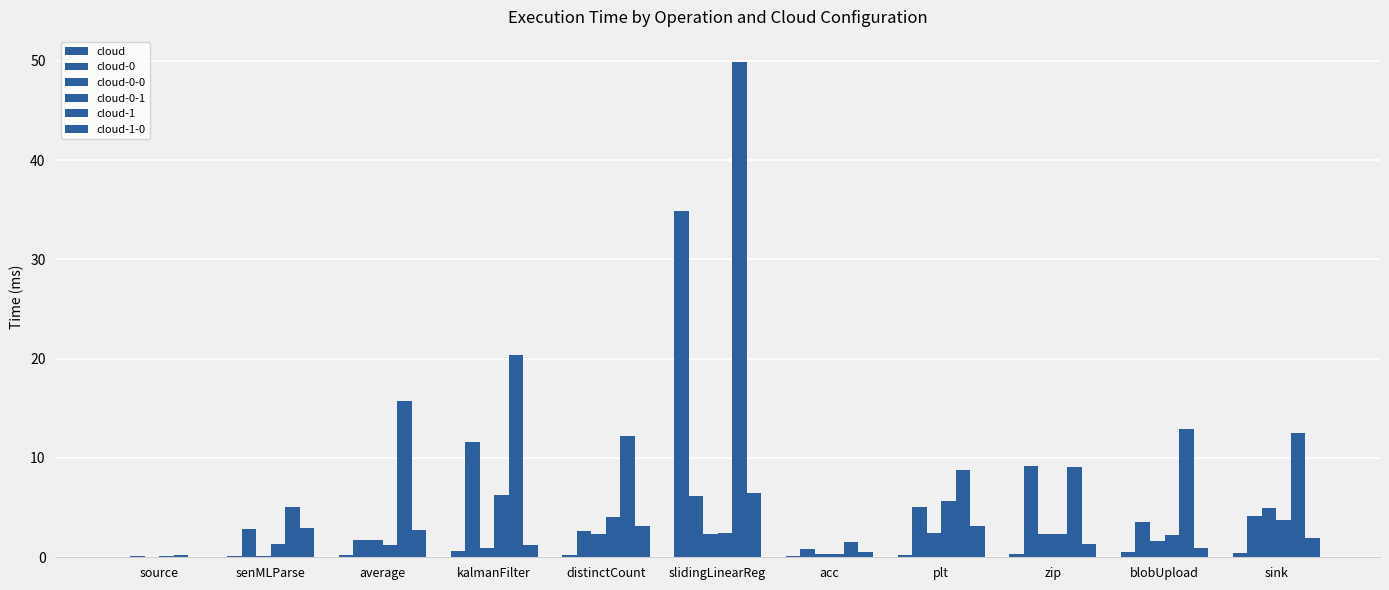

Which series changed the most between average and acc?

cloud-1